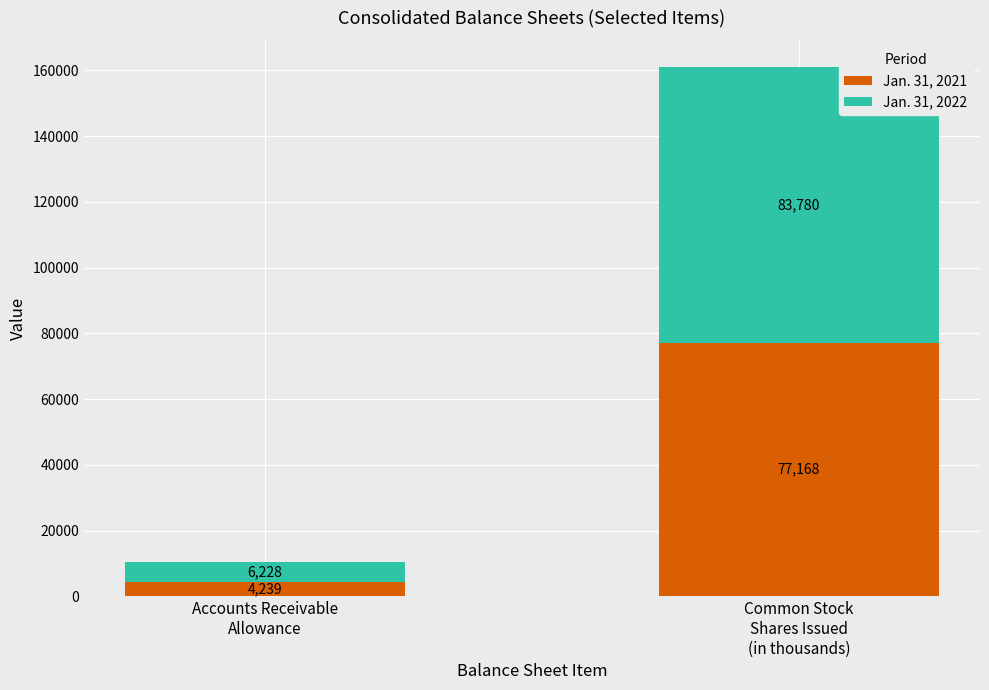

Reading left to right, transcribe the values for Jan. 31, 2021.

4239	77168